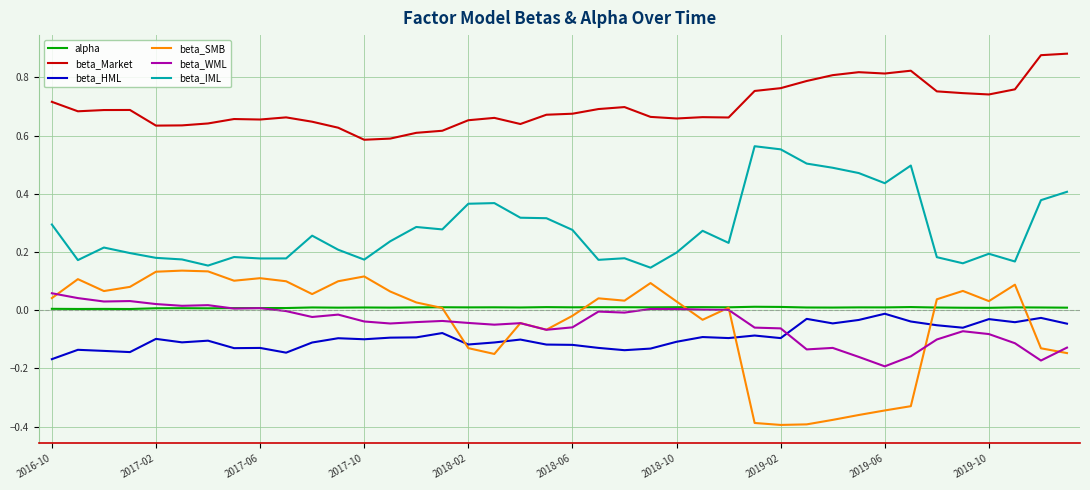

True or false: beta_Market and beta_WML intersect in this chart.

False